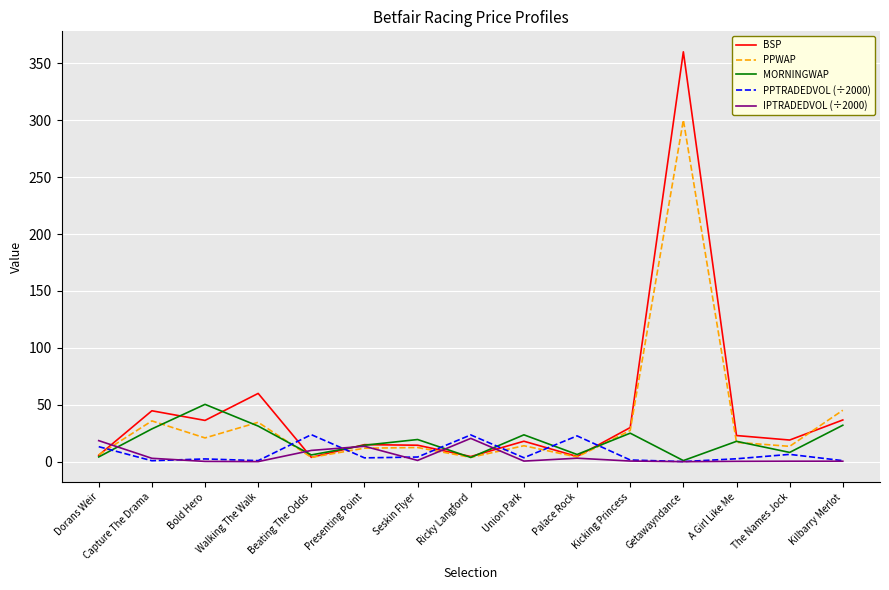

What is the greatest value displayed?

360.0